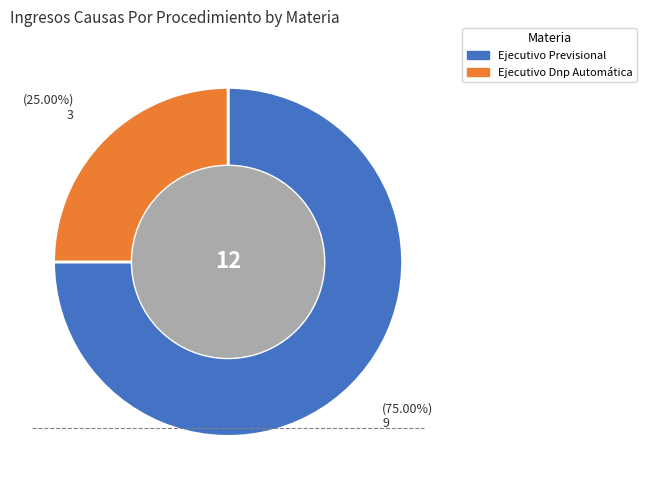

The Ejecutivo Dnp Automática slice represents 34% of the pie. True or false?

False